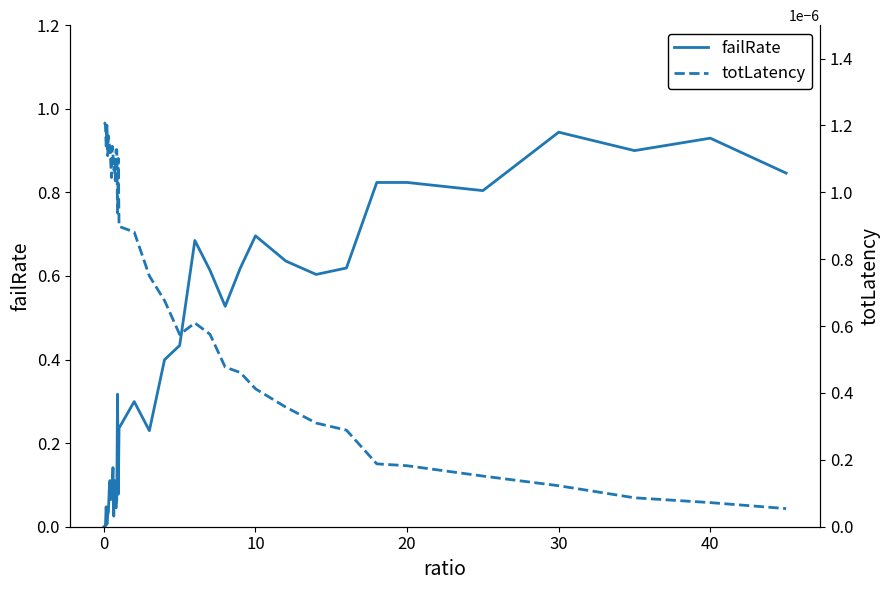

Which series has the widest spread of values?

failRate